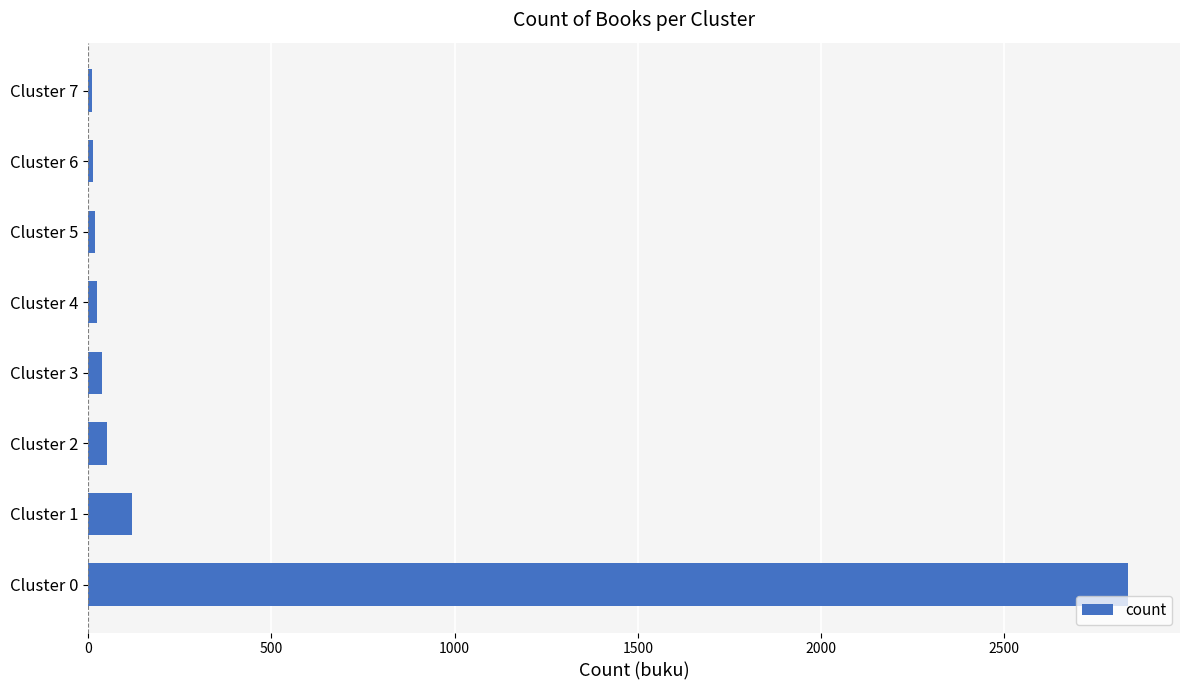

How many bars are there in total?

8